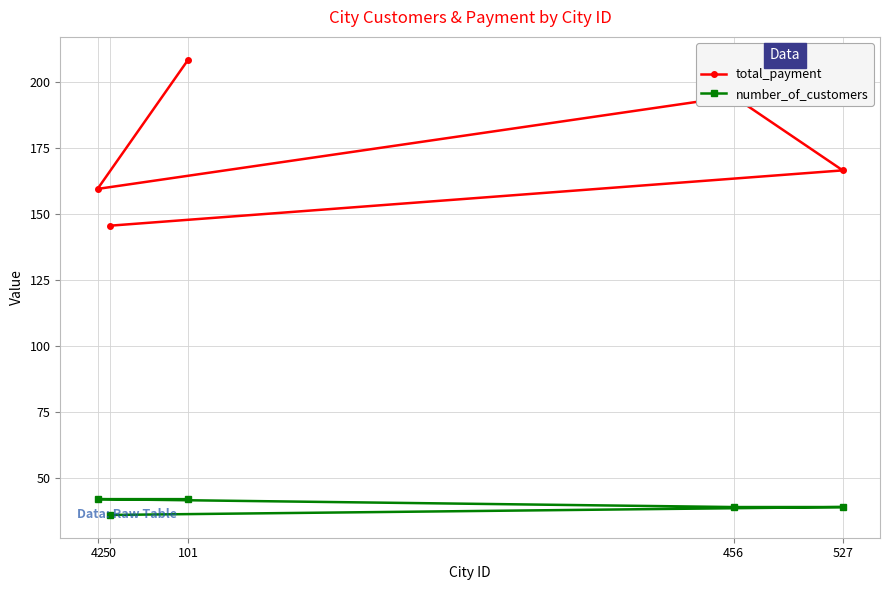

How many interior local valleys does the total_payment series have?

1